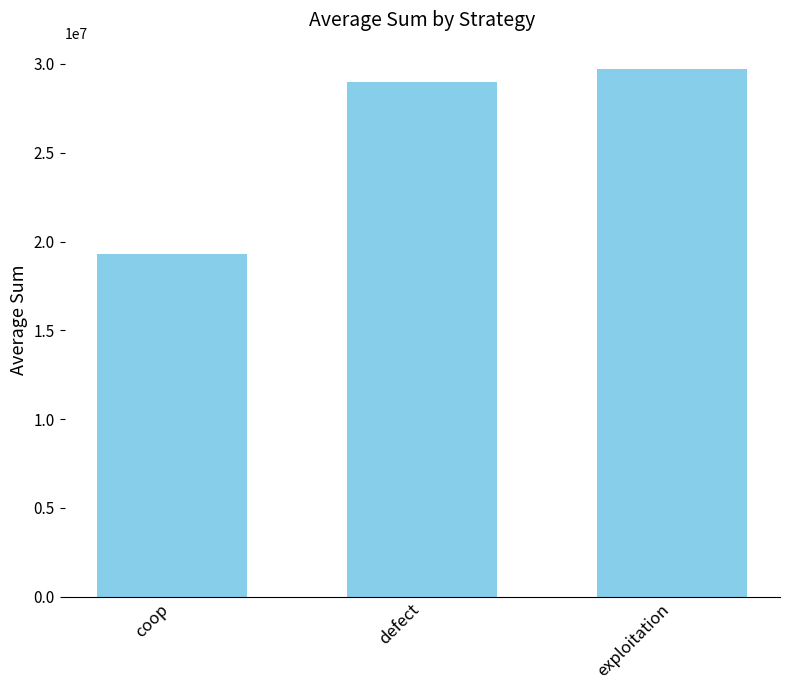

Rank the categories by value from highest to lowest.

exploitation, defect, coop